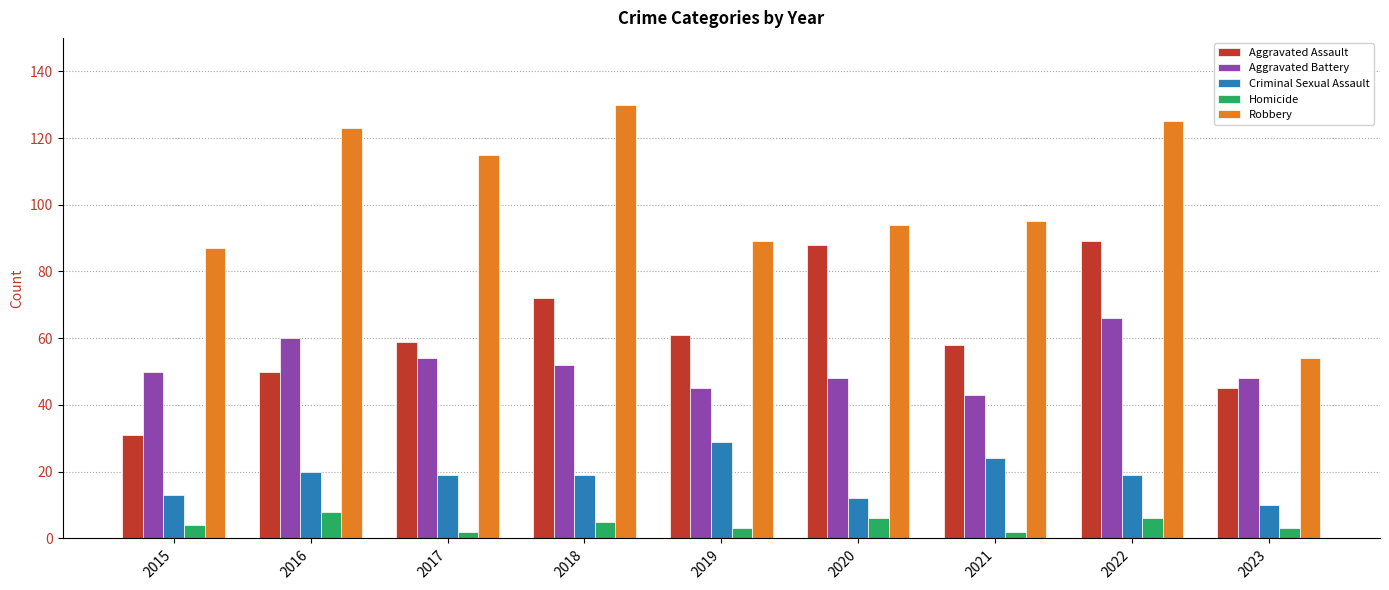

How many bars are there in each group?

5